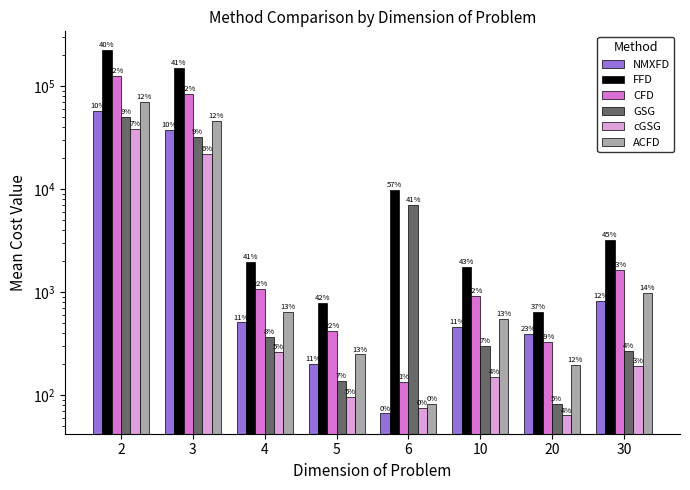

What is the highest value of the cGSG series?

38478.0